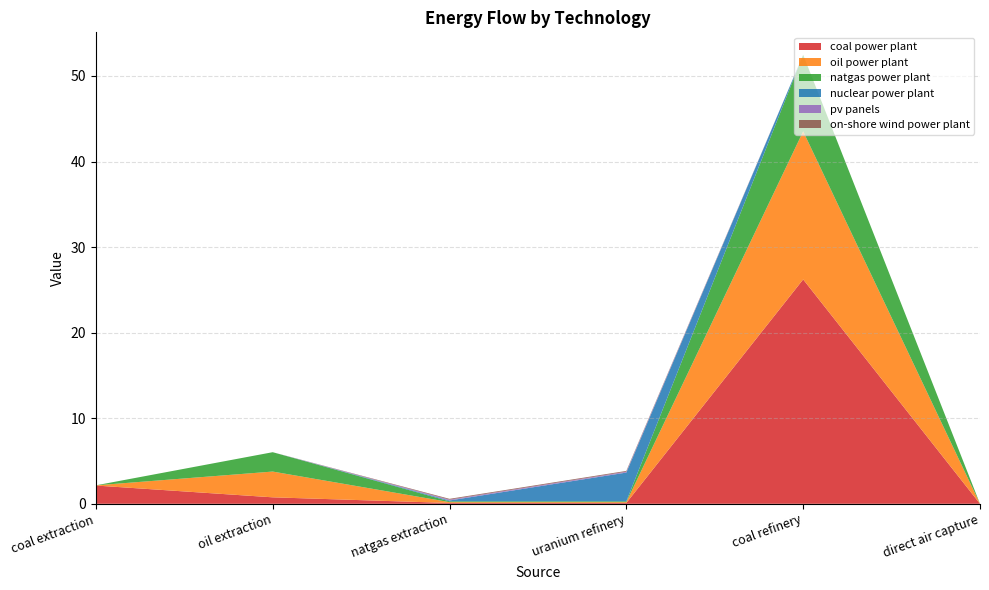

Reading left to right, what are all the values shown in this chart?

coal power plant: coal extraction=2.1	oil extraction=0.8	natgas extraction=0.1	uranium refinery=0.1	coal refinery=26.2	direct air capture=0.0
oil power plant: coal extraction=0.0	oil extraction=3.0	natgas extraction=0.1	uranium refinery=0.1	coal refinery=17.3	direct air capture=0.0
natgas power plant: coal extraction=0.0	oil extraction=2.3	natgas extraction=0.1	uranium refinery=0.1	coal refinery=8.9	direct air capture=0.0
nuclear power plant: coal extraction=0.0	oil extraction=0.0	natgas extraction=0.1	uranium refinery=3.4	coal refinery=0.0	direct air capture=0.0
pv panels: coal extraction=0.0	oil extraction=0.0	natgas extraction=0.1	uranium refinery=0.1	coal refinery=0.0	direct air capture=0.0
on-shore wind power plant: coal extraction=0.0	oil extraction=0.0	natgas extraction=0.1	uranium refinery=0.1	coal refinery=0.0	direct air capture=0.0